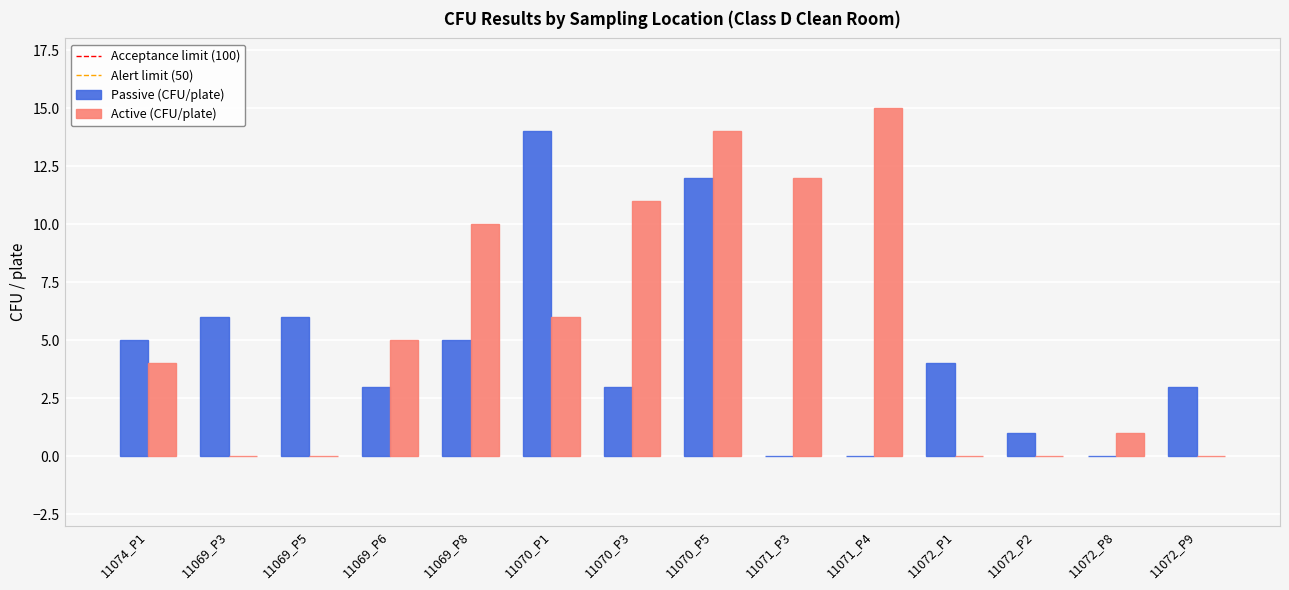

Which label corresponds to the largest value in the chart?

11071_P4